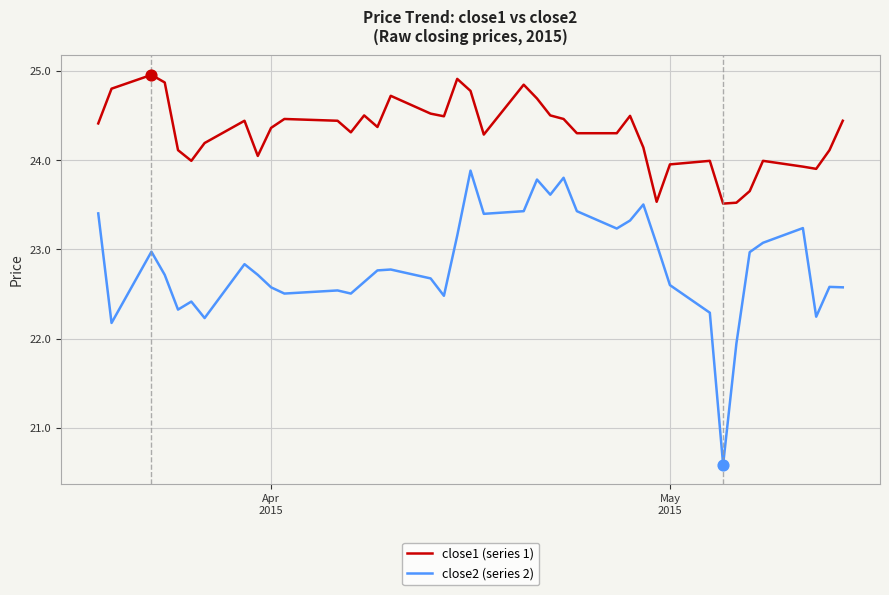

What is the maximum value shown in the chart?

25.0